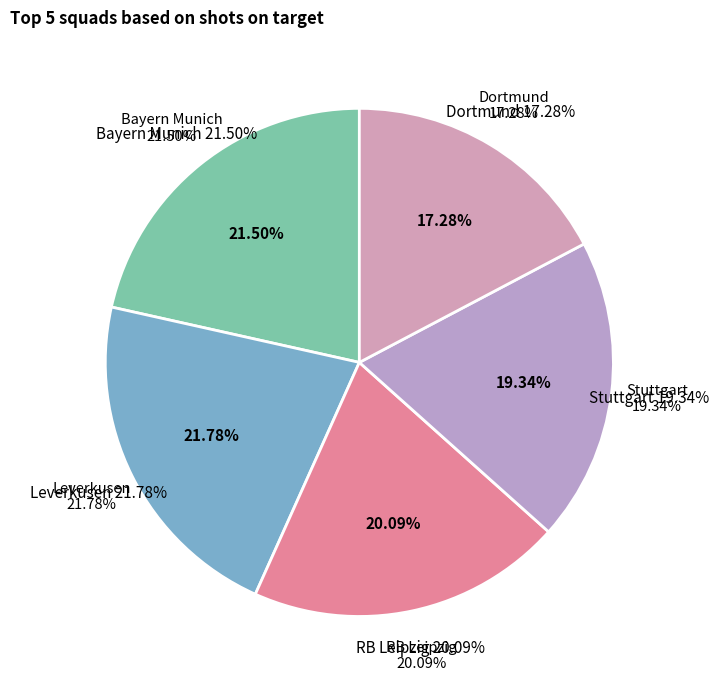

Does any single category account for the majority?

No